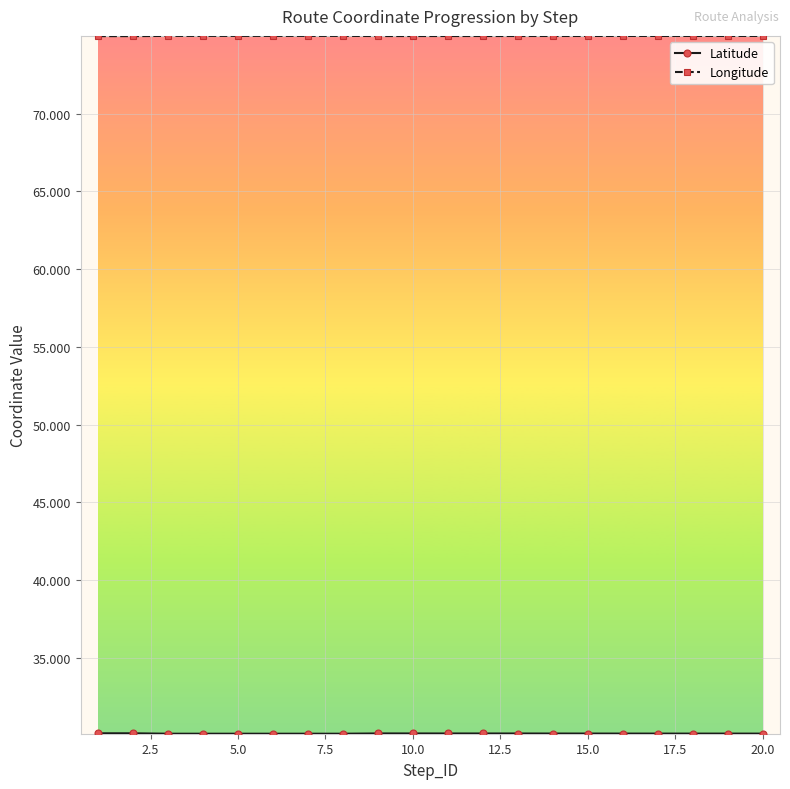

What is the maximum value for Longitude?

75.0